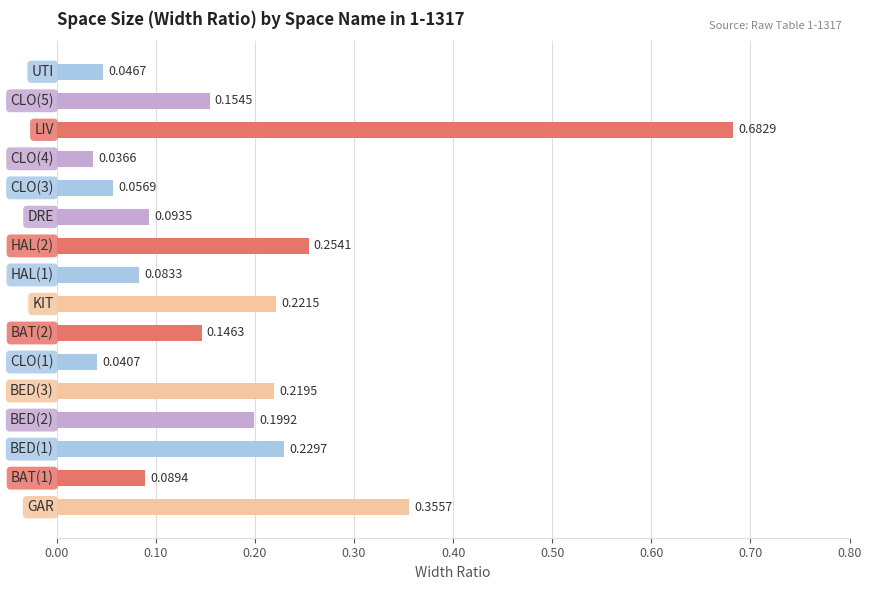

What is the difference between the maximum and minimum values?

0.6